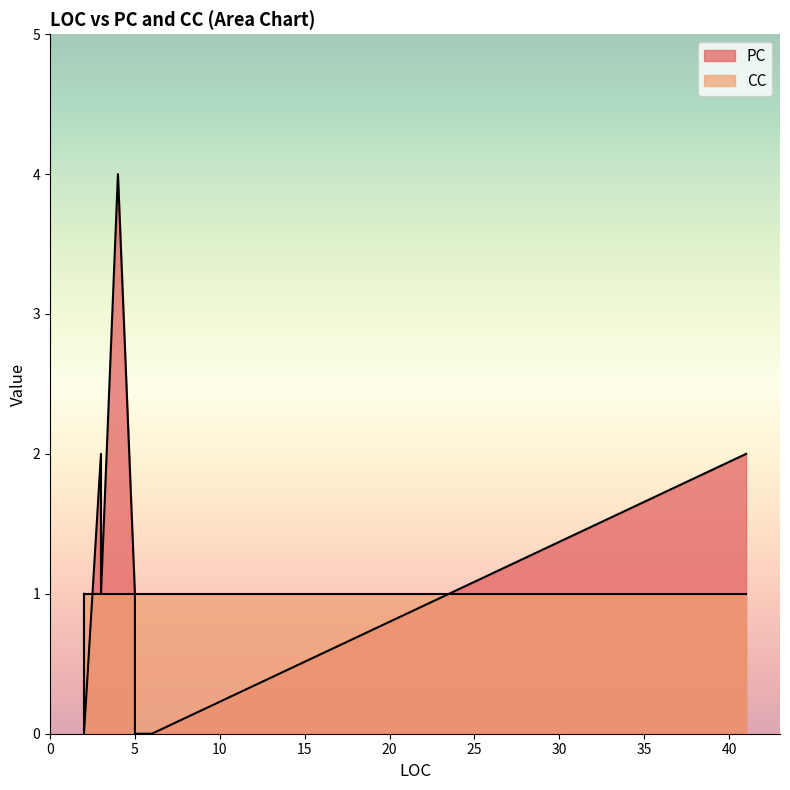

List the series in order of their overall mean, highest first.

PC, CC